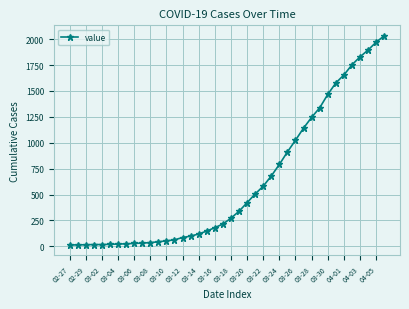

What is the difference between the maximum and minimum values?

2019